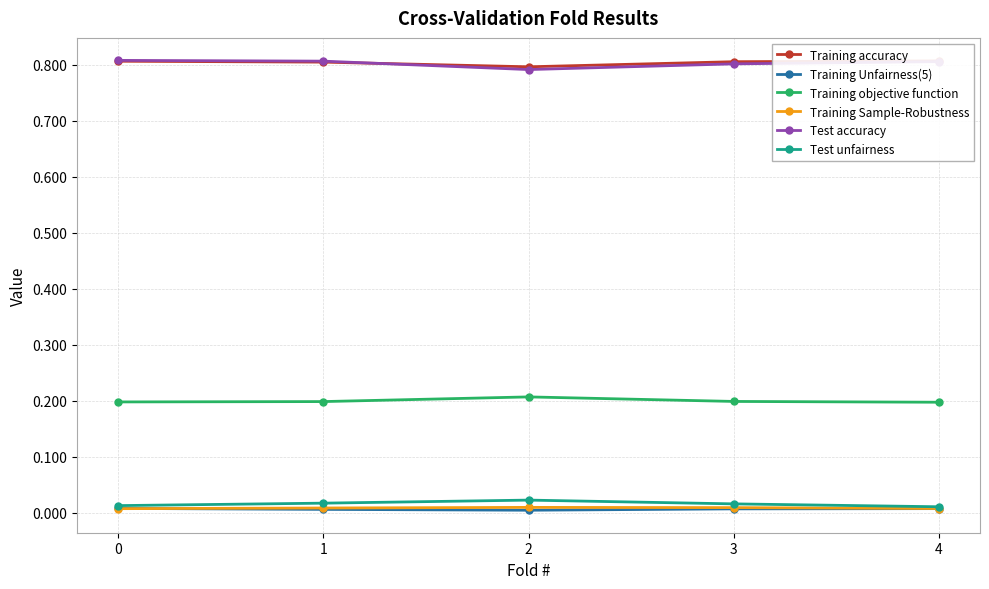

Reading left to right, what are all the values shown in this chart?

Training accuracy: 0=0.8	1=0.8	2=0.8	3=0.8	4=0.8
Training Unfairness(5): 0=0.0	1=0.0	2=0.0	3=0.0	4=0.0
Training objective function: 0=0.2	1=0.2	2=0.2	3=0.2	4=0.2
Training Sample-Robustness: 0=0.0	1=0.0	2=0.0	3=0.0	4=0.0
Test accuracy: 0=0.8	1=0.8	2=0.8	3=0.8	4=0.8
Test unfairness: 0=0.0	1=0.0	2=0.0	3=0.0	4=0.0